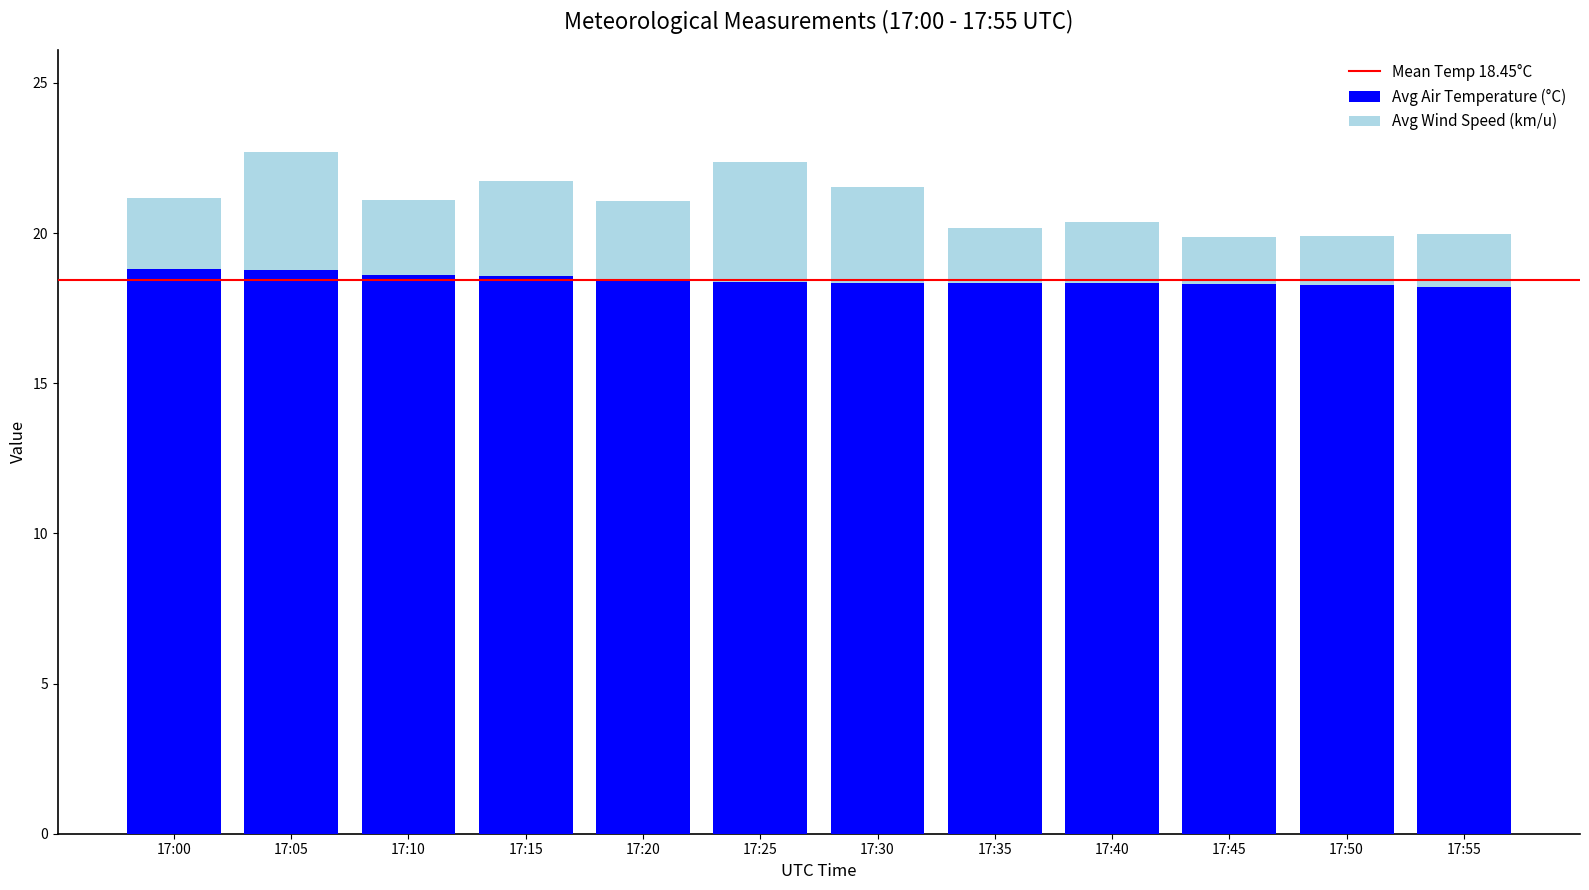

What is the highest value of the Avg Air Temperature (°C) series?

18.8